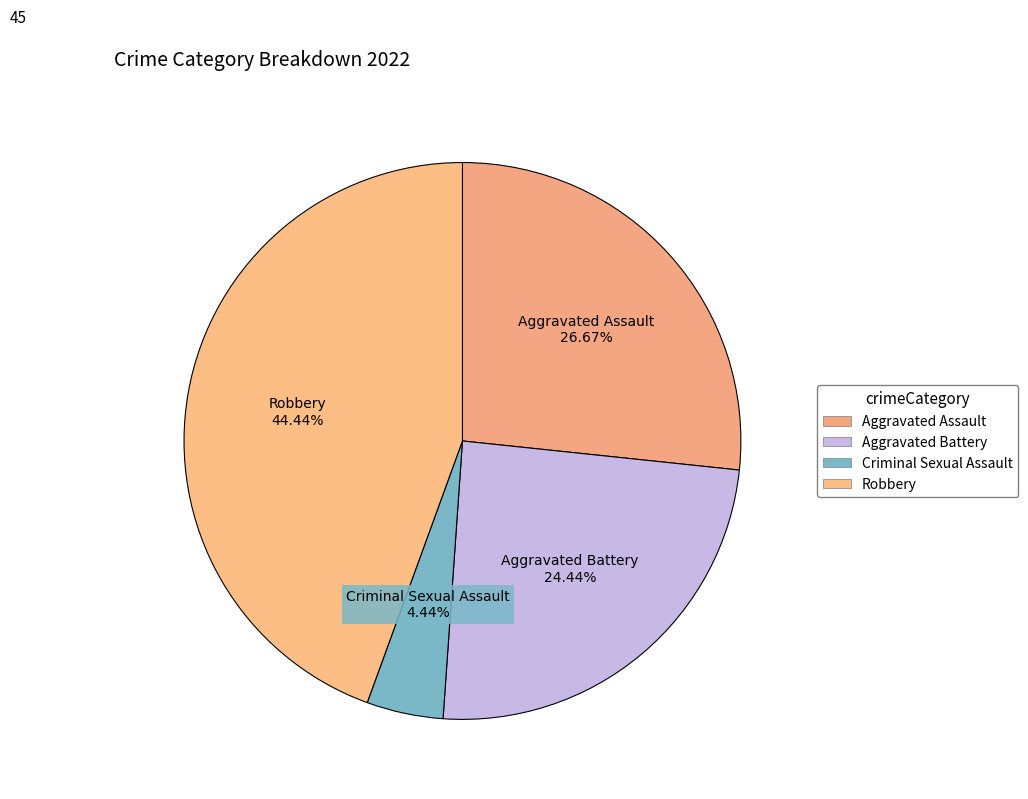

The Aggravated Battery slice represents 33% of the pie. True or false?

False